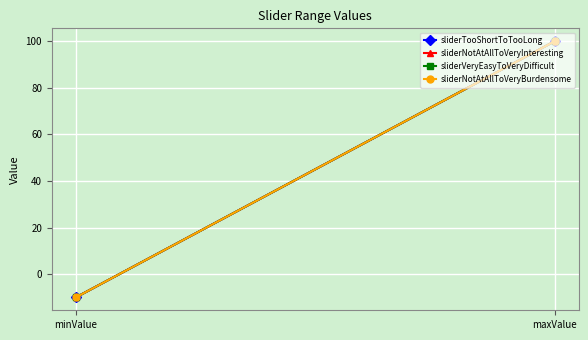

What is the sum of the sliderNotAtAllToVeryBurdensome values at maxValue and minValue?

90